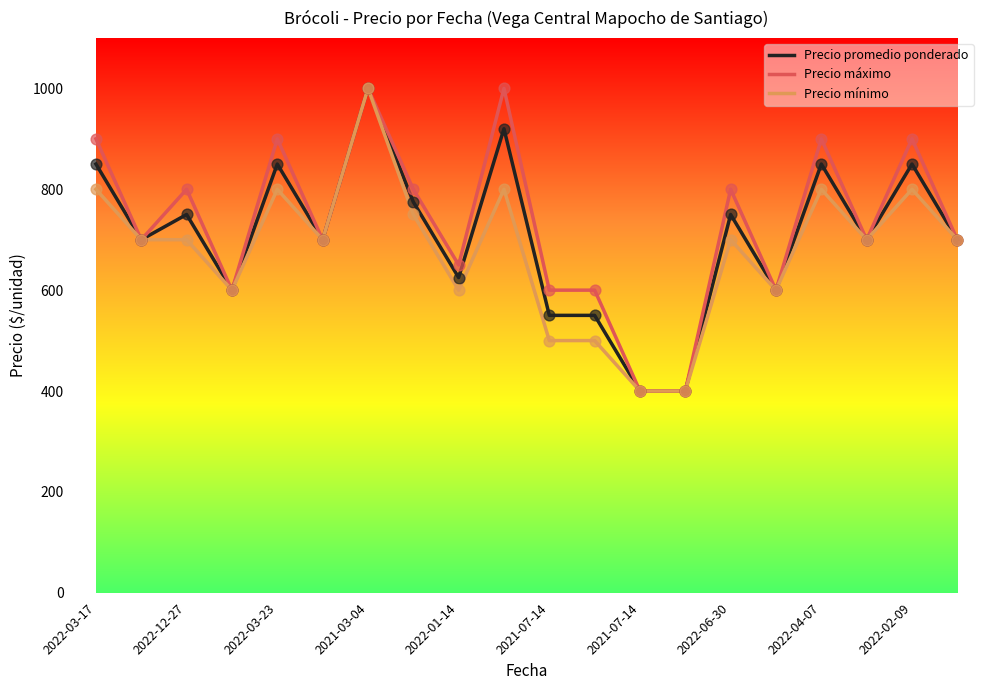

At how many categories does at least one series exceed 717?

9